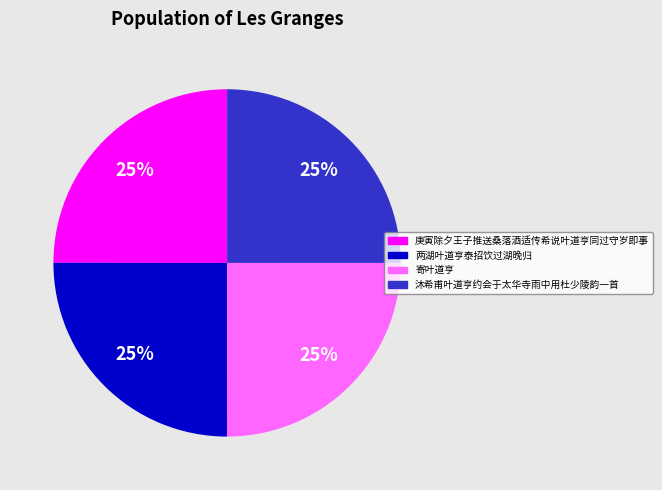

Count the number of slices in the pie.

4